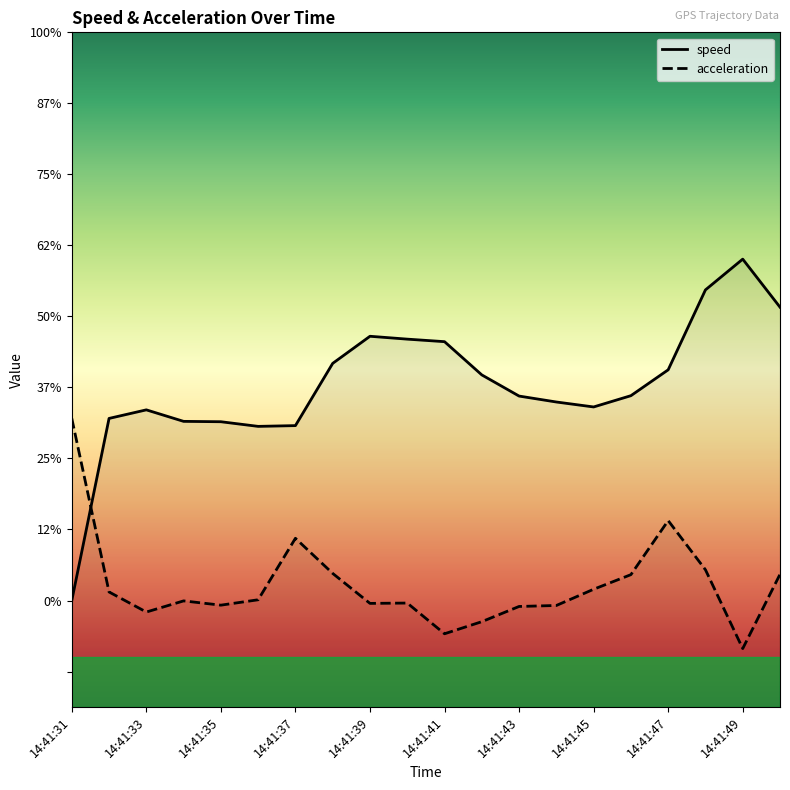

What is the approximate value of speed at 14:41:41?

3.6